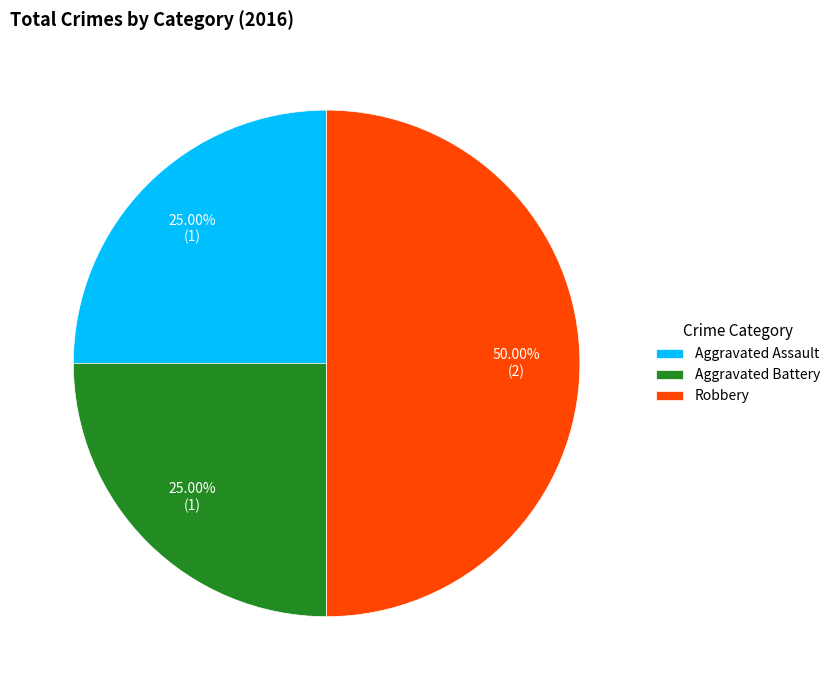

Approximately how many times larger is the value at Aggravated Assault compared to Aggravated Battery?

1.0